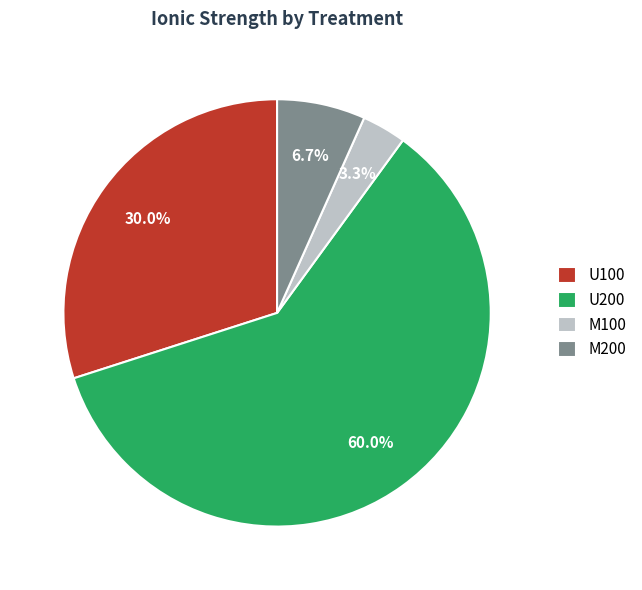

Which slice represents more than half of the pie?

U200